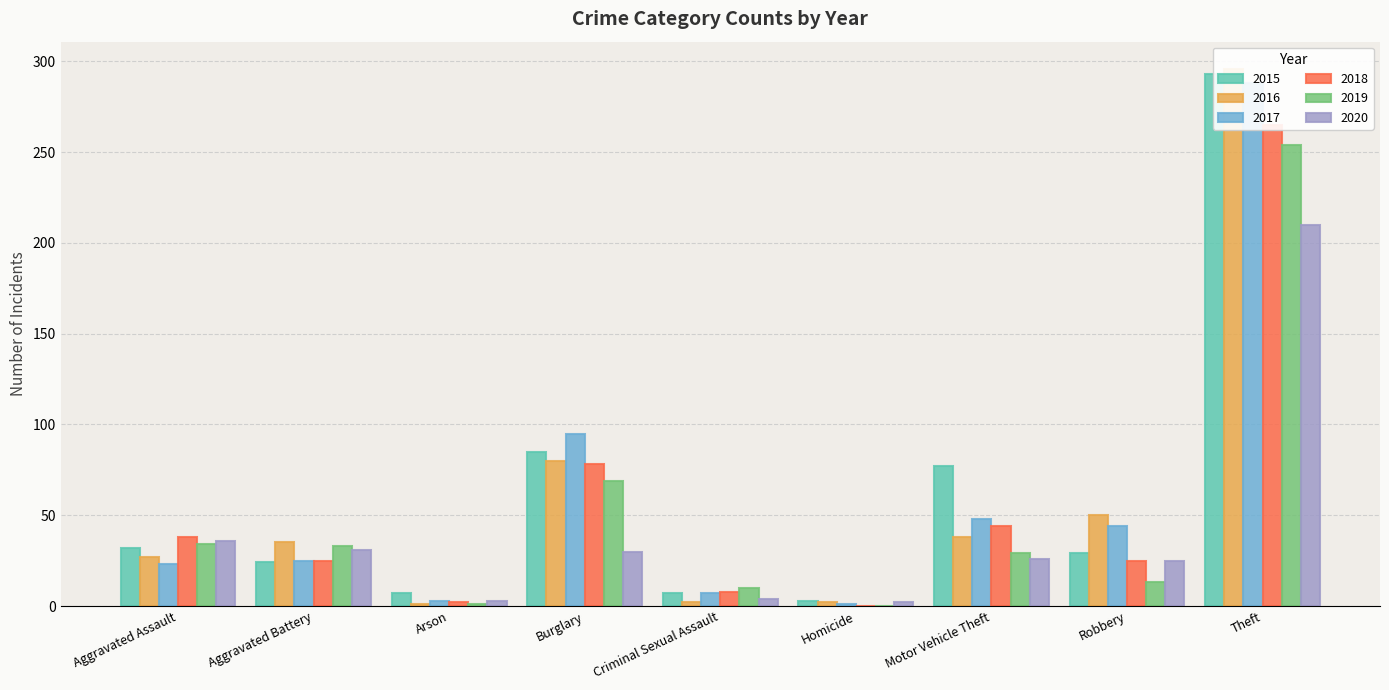

At which category is the sum across all series the highest?

Theft